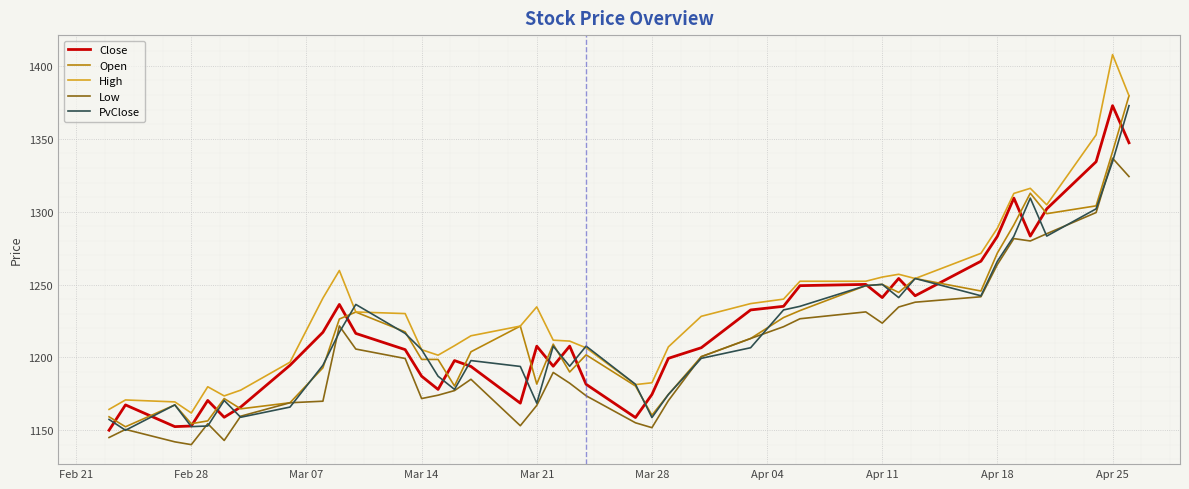

What is the maximum value shown in the chart?

1407.8